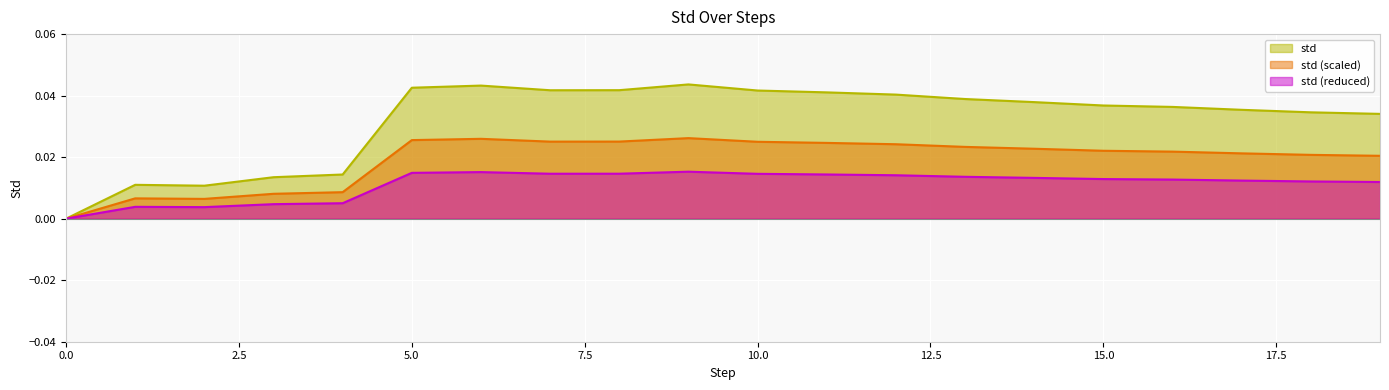

List the series in order of their peak value, highest first.

std, std (scaled), std (reduced)